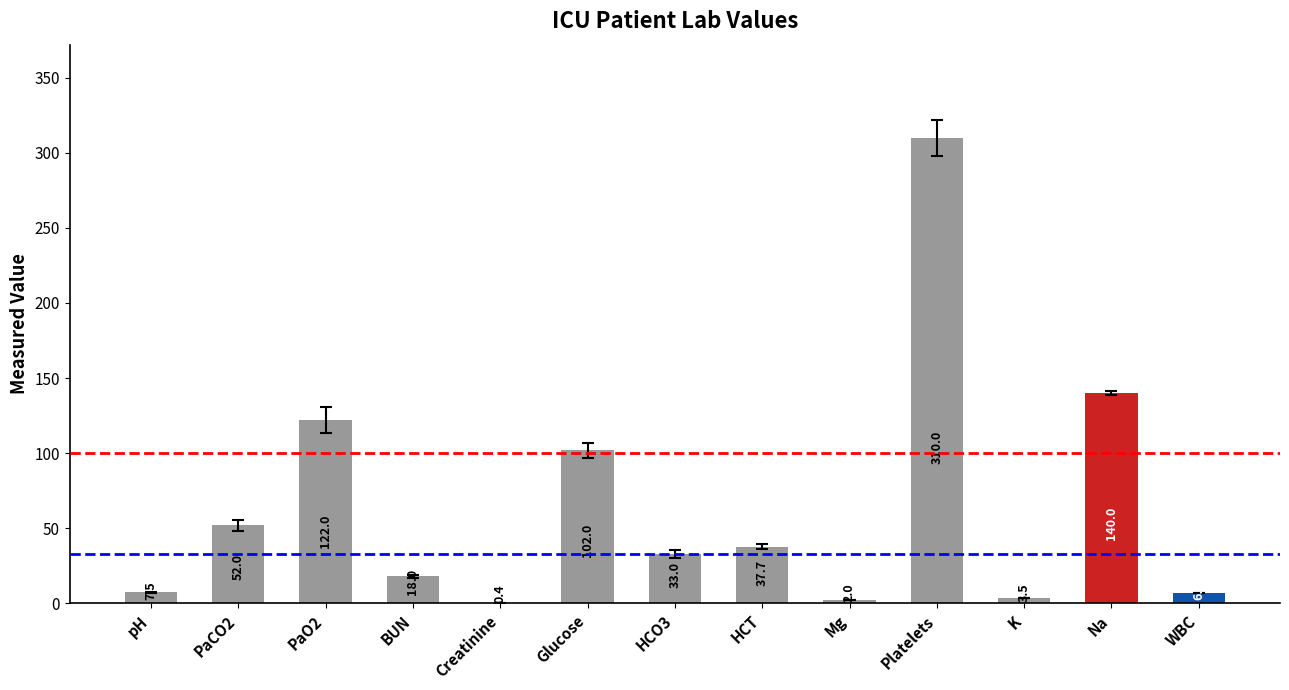

Which has a higher value, Glucose or Mg?

Glucose